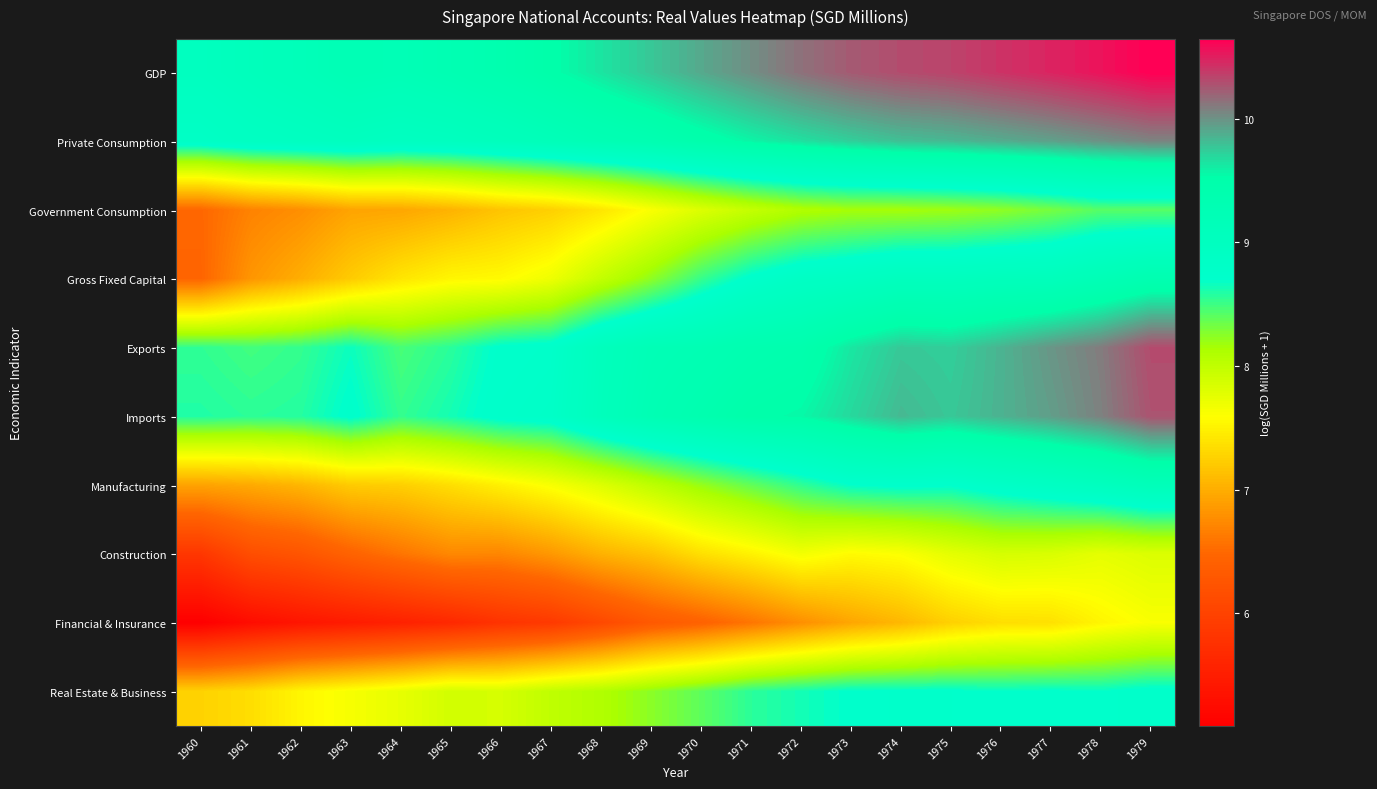

Which series has the largest total across all categories?

GDP